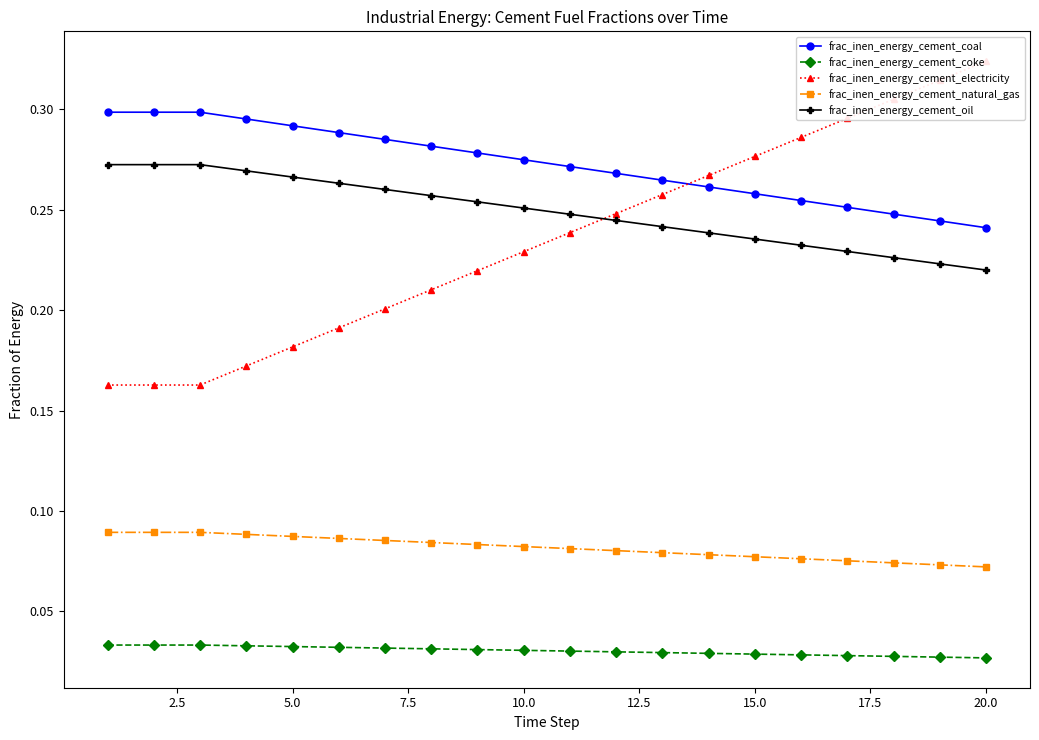

True or false: frac_inen_energy_cement_coke and frac_inen_energy_cement_oil intersect in this chart.

False